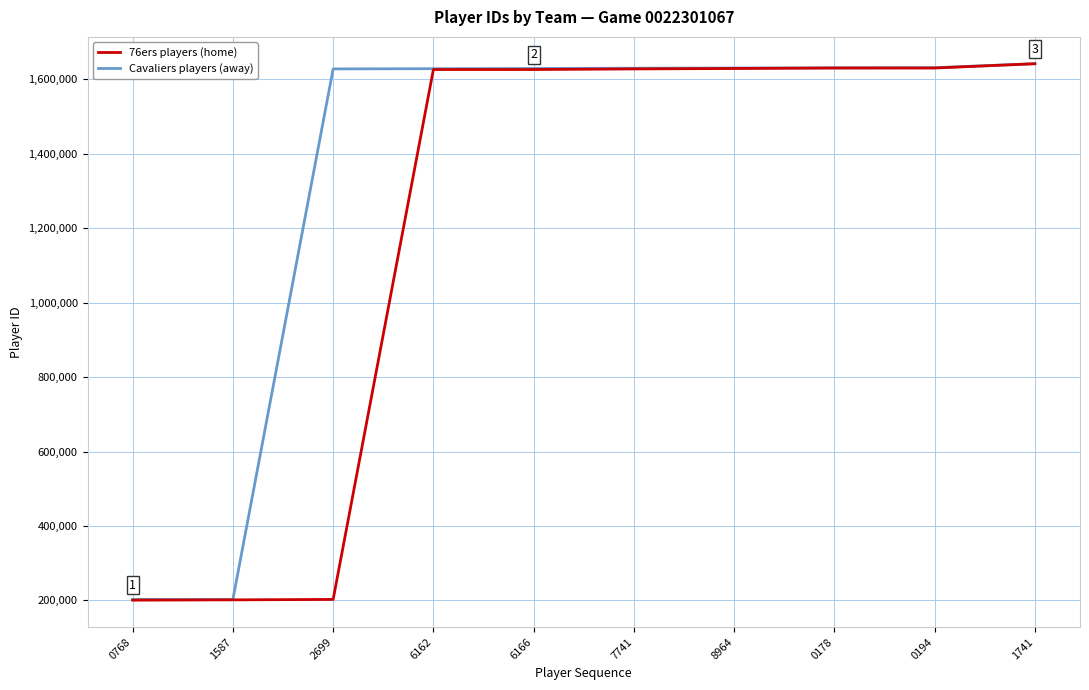

Between 1587 and 0178, which series saw the biggest shift?

76ers players (home)